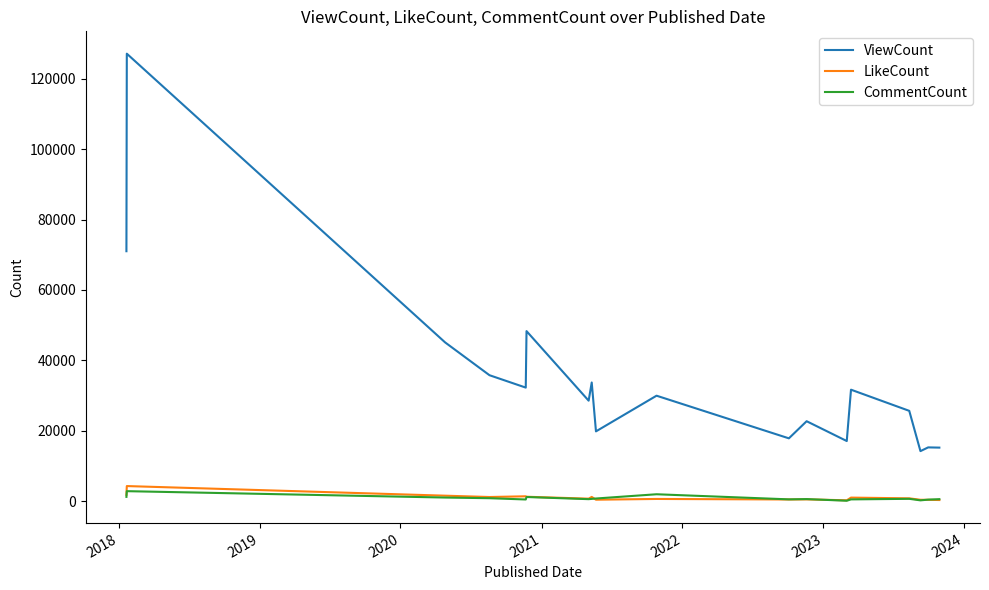

True or false: LikeCount and ViewCount cross at least once.

False